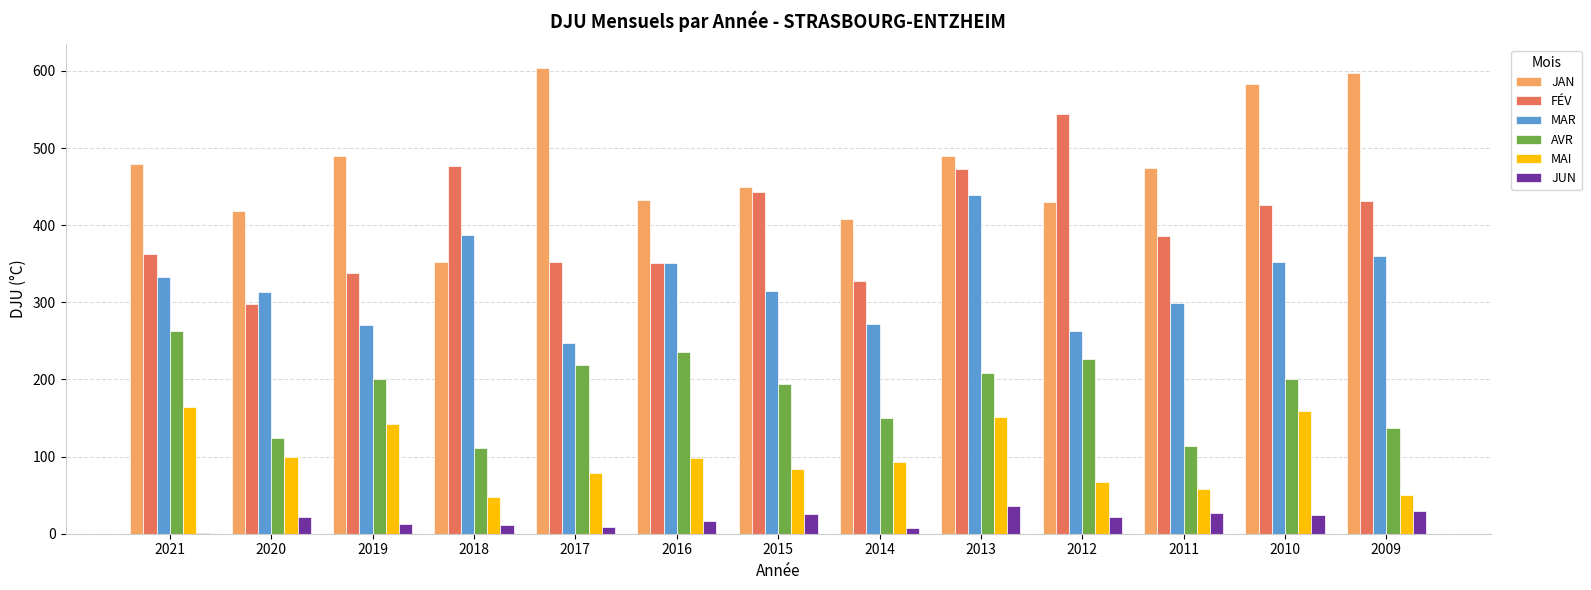

How many groups of bars are there?

13